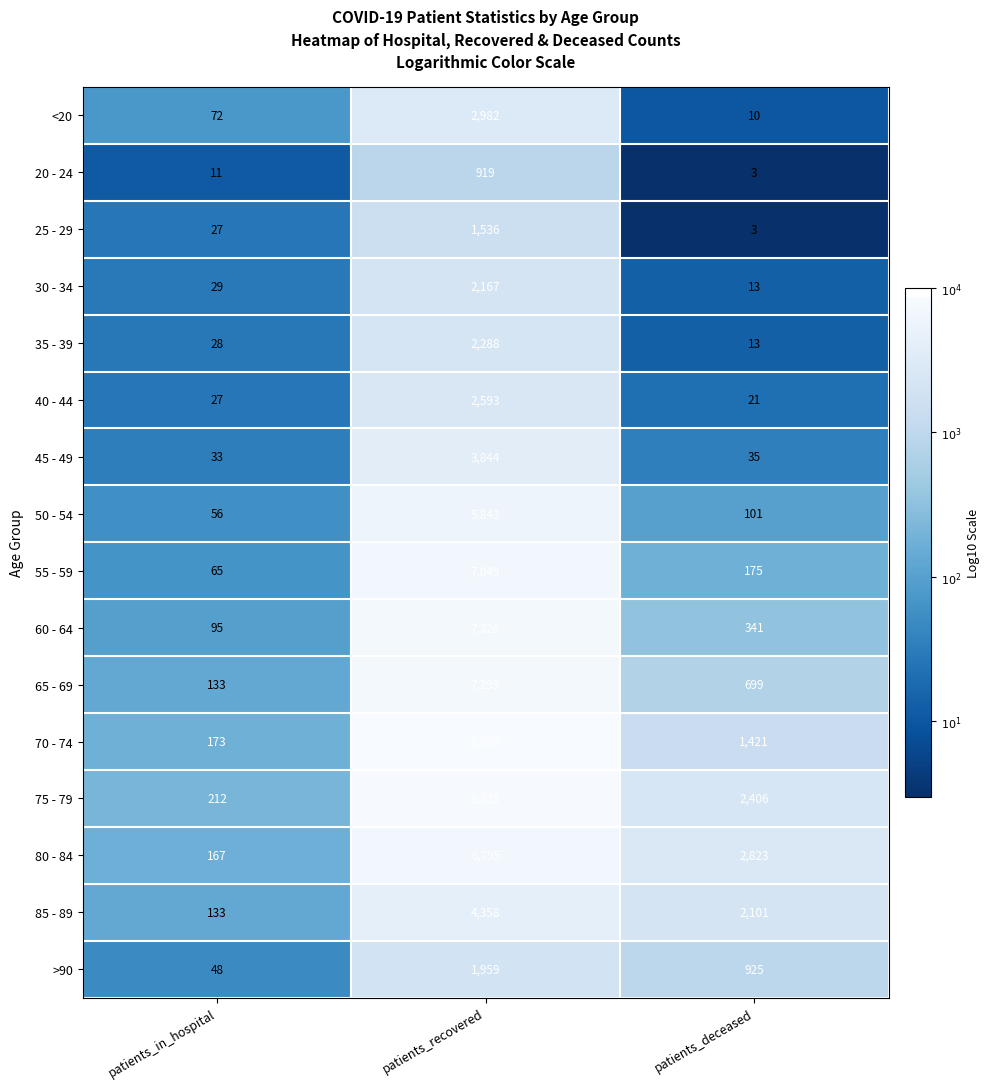

Which series changed the most between patients_in_hospital and patients_deceased?

80 - 84